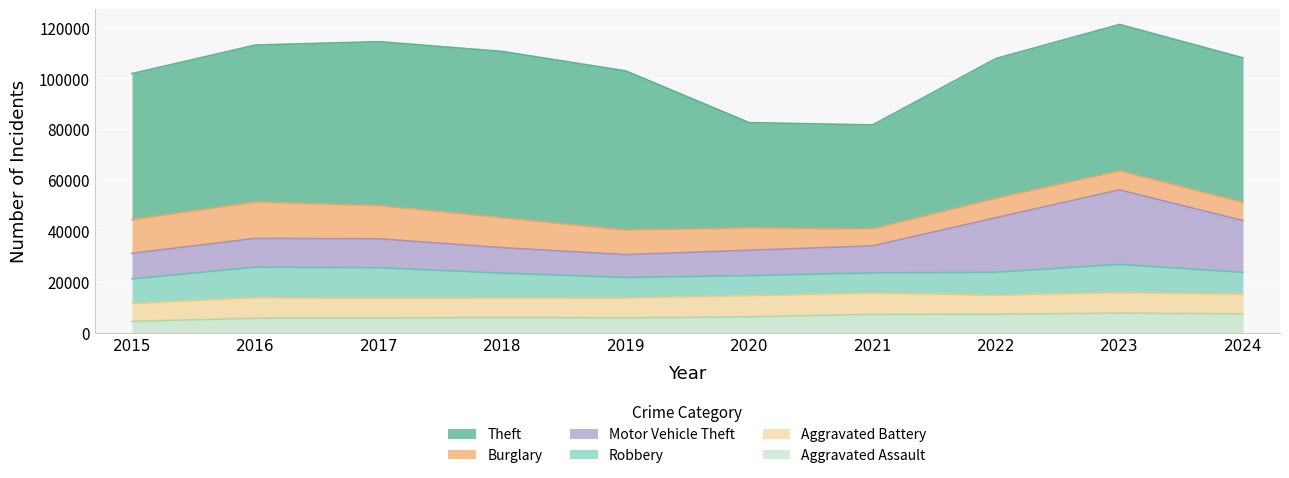

True or false: Motor Vehicle Theft and Aggravated Battery cross at least once.

False